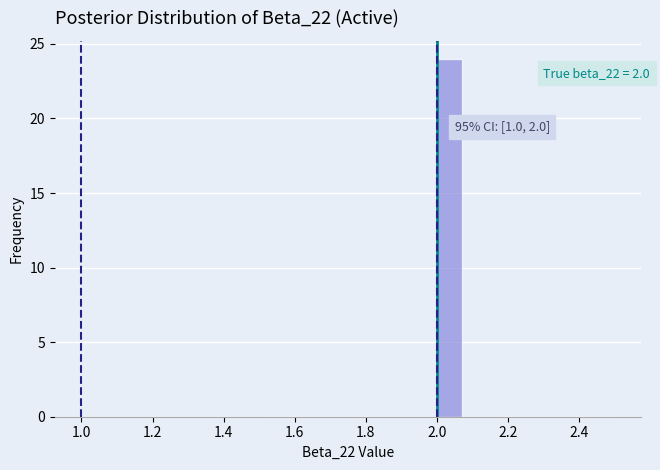

Around what value on the x-axis is the tallest bar? Give the approximate position of its centre, as read against the axis.

2.04